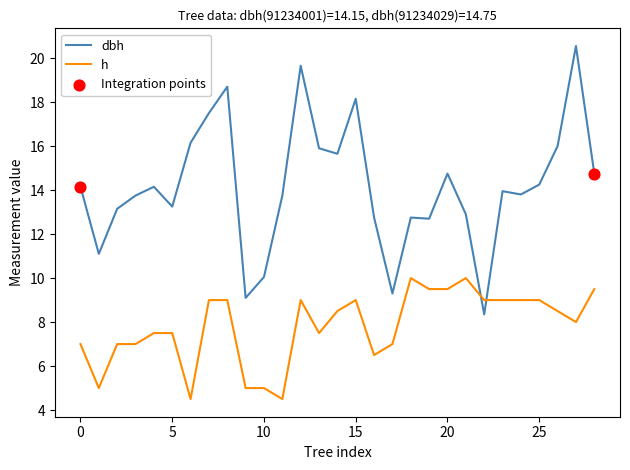

How many times do dbh and h cross each other?

2